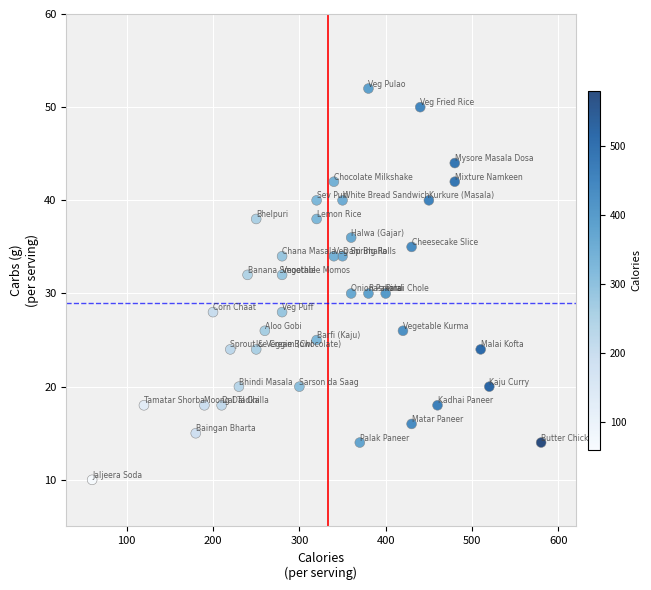

What is the range of Y values (max minus min)?

42